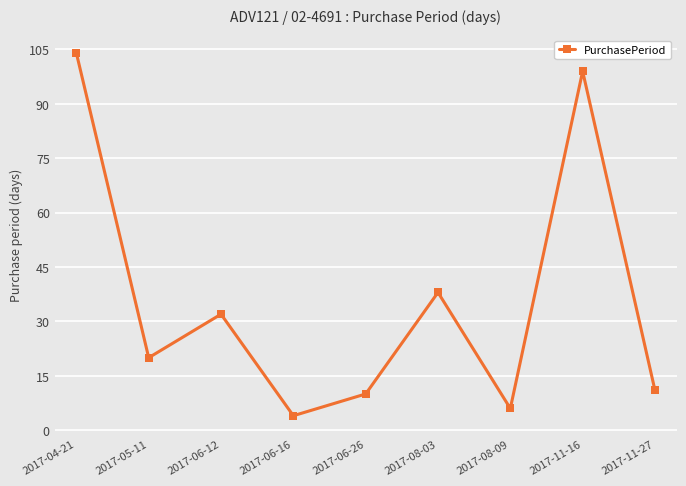

Rank the categories by value from highest to lowest.

2017-04-21, 2017-11-16, 2017-08-03, 2017-06-12, 2017-05-11, 2017-11-27, 2017-06-26, 2017-08-09, 2017-06-16